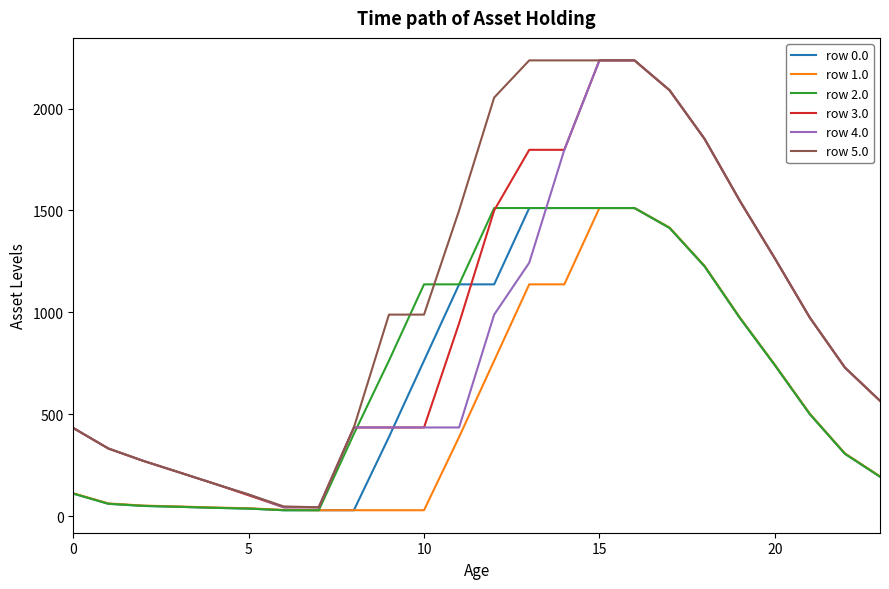

What is the greatest value displayed?

2236.0